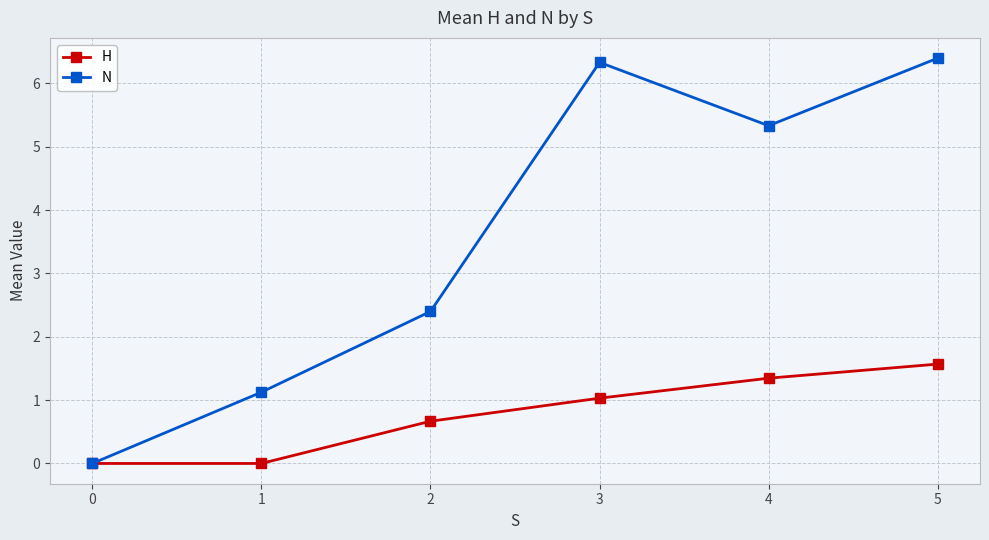

Rank the series by their maximum value, from highest to lowest.

N, H